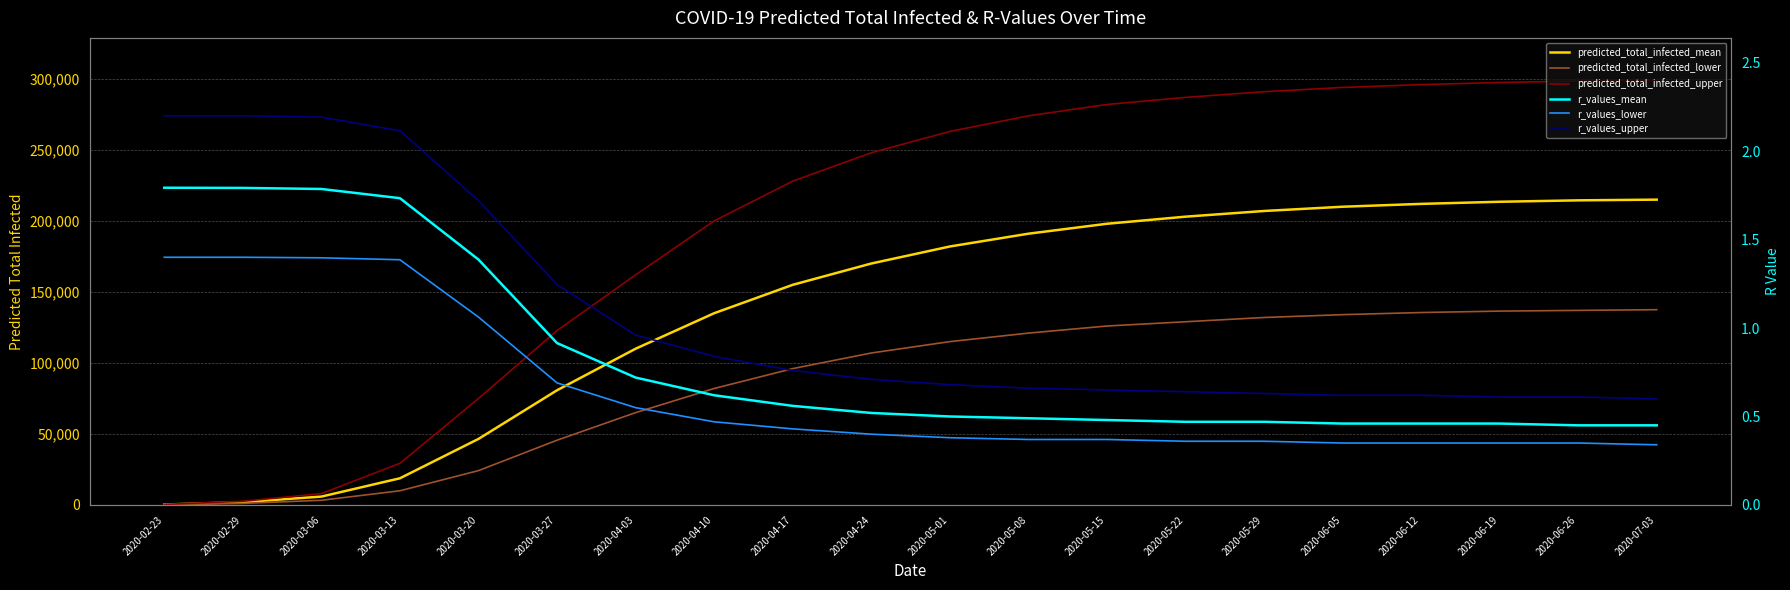

Rank the series by their maximum value, from lowest to highest.

r_values_lower, r_values_mean, r_values_upper, predicted_total_infected_lower, predicted_total_infected_mean, predicted_total_infected_upper